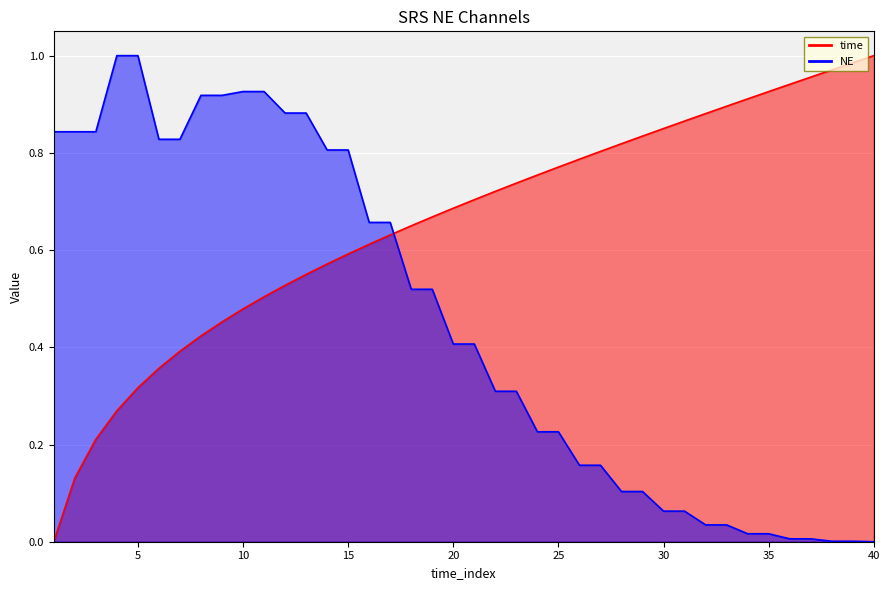

Is it true that time equals 1.2 at 24?

False